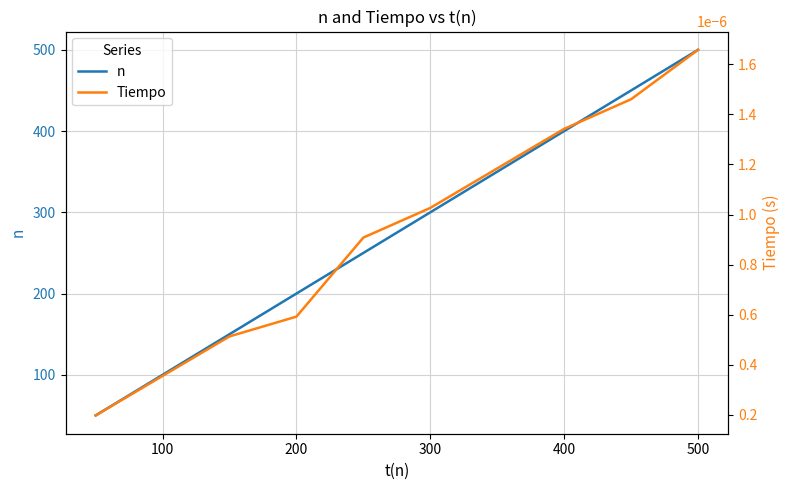

How many Tiempo values are between 0 and 1?

10